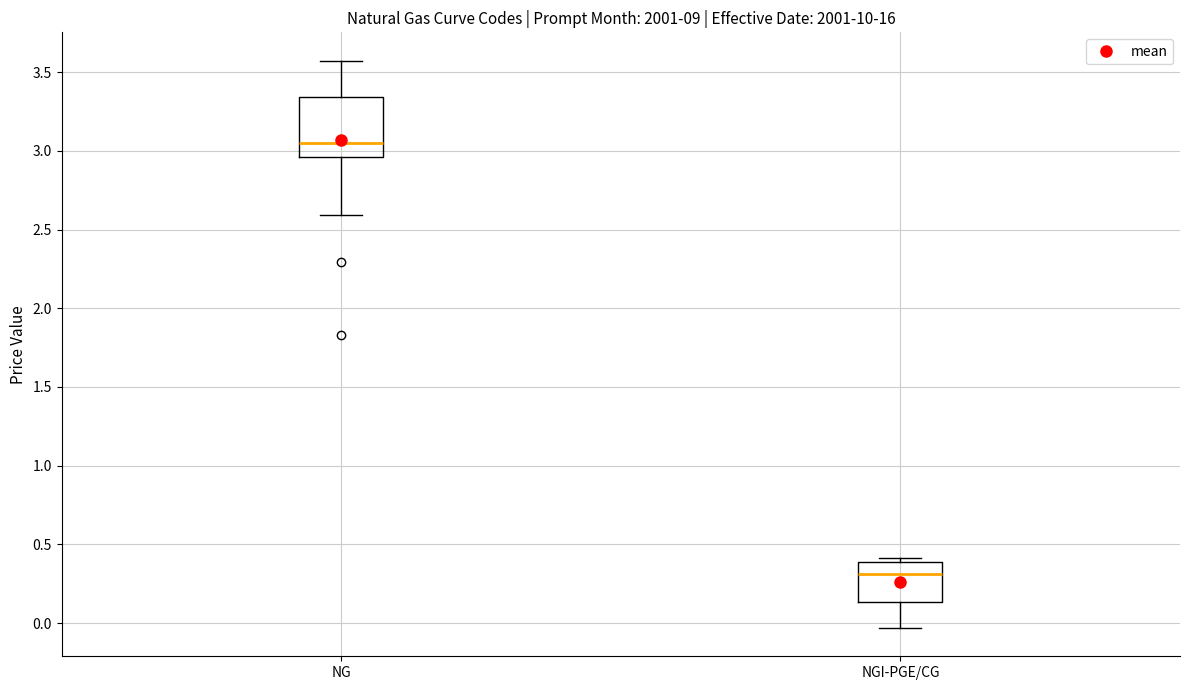

Comparing the boxes themselves (not the whiskers), which one is the tallest?

NG